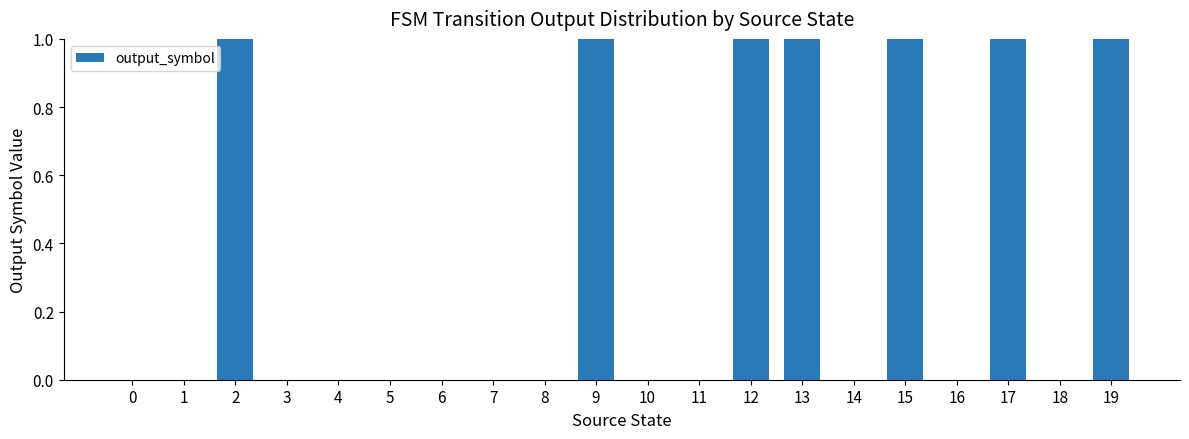

What is the change in value from 11 to 12?

+1